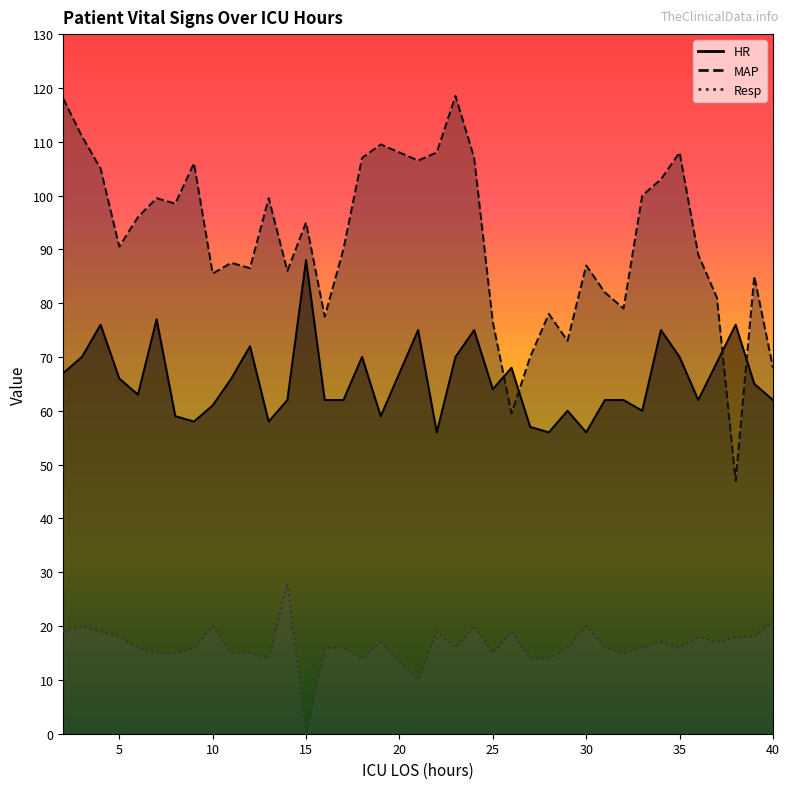

What is the average value of the HR series?

65.7